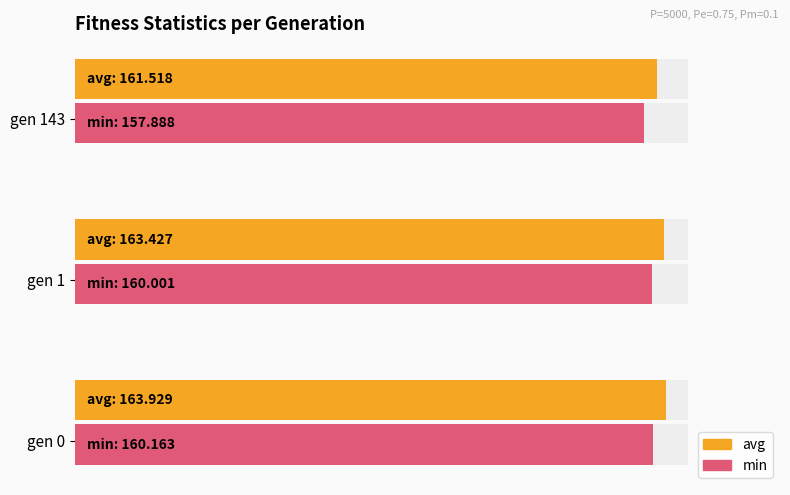

The avg series shows 1.0 at gen 143. True or false?

True